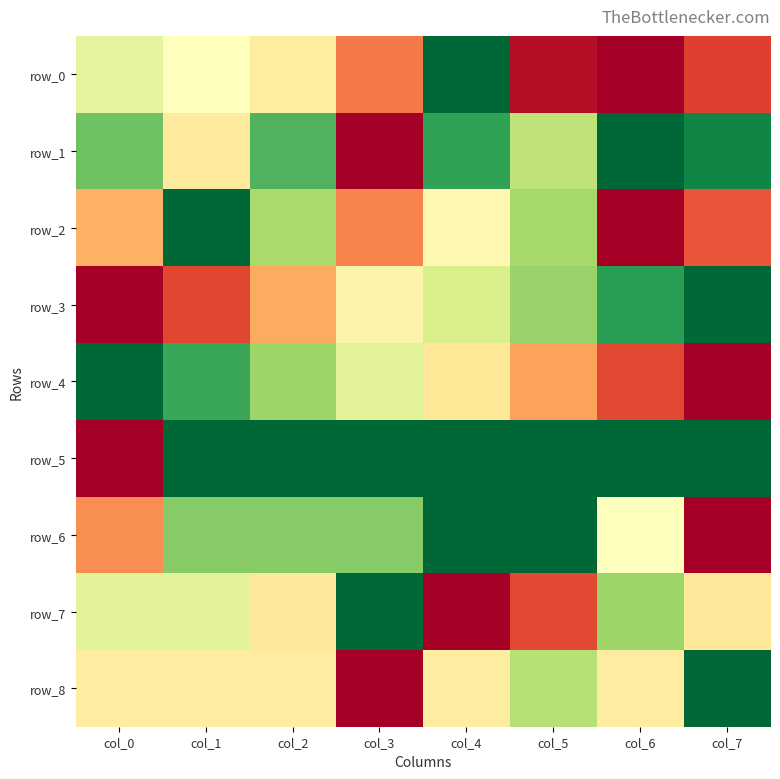

What is the approximate value of row_0 at col_4?

1.0